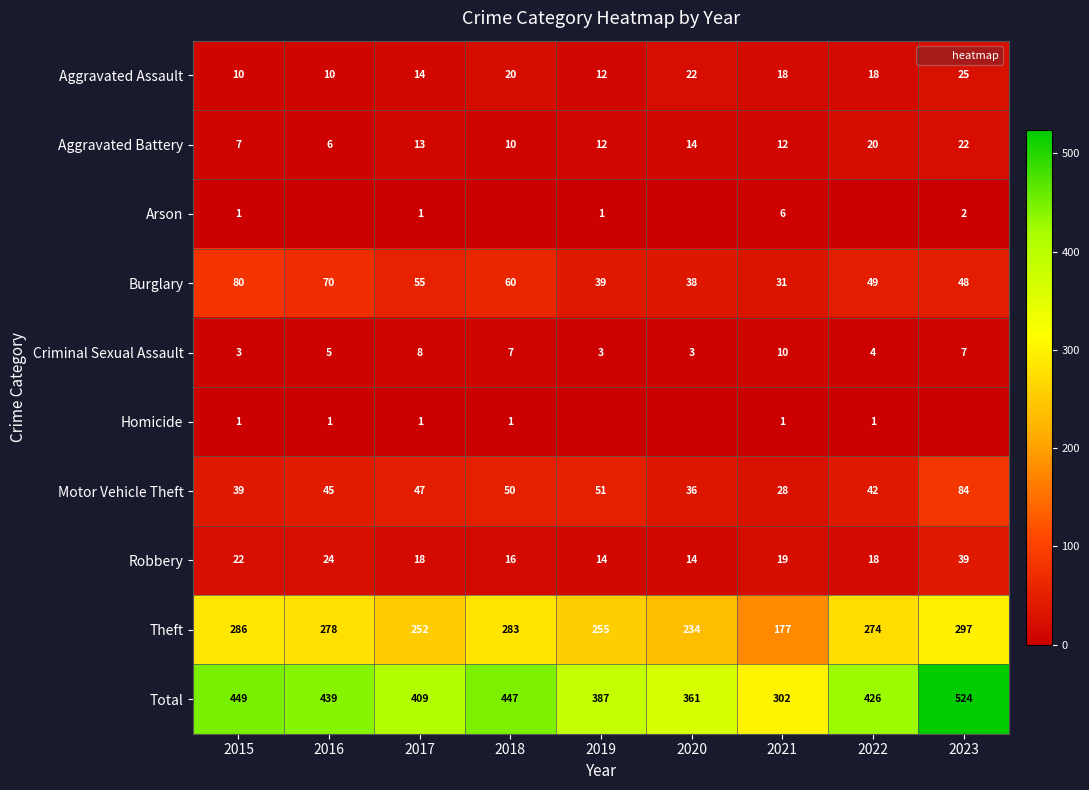

What is the maximum value shown in the chart?

524